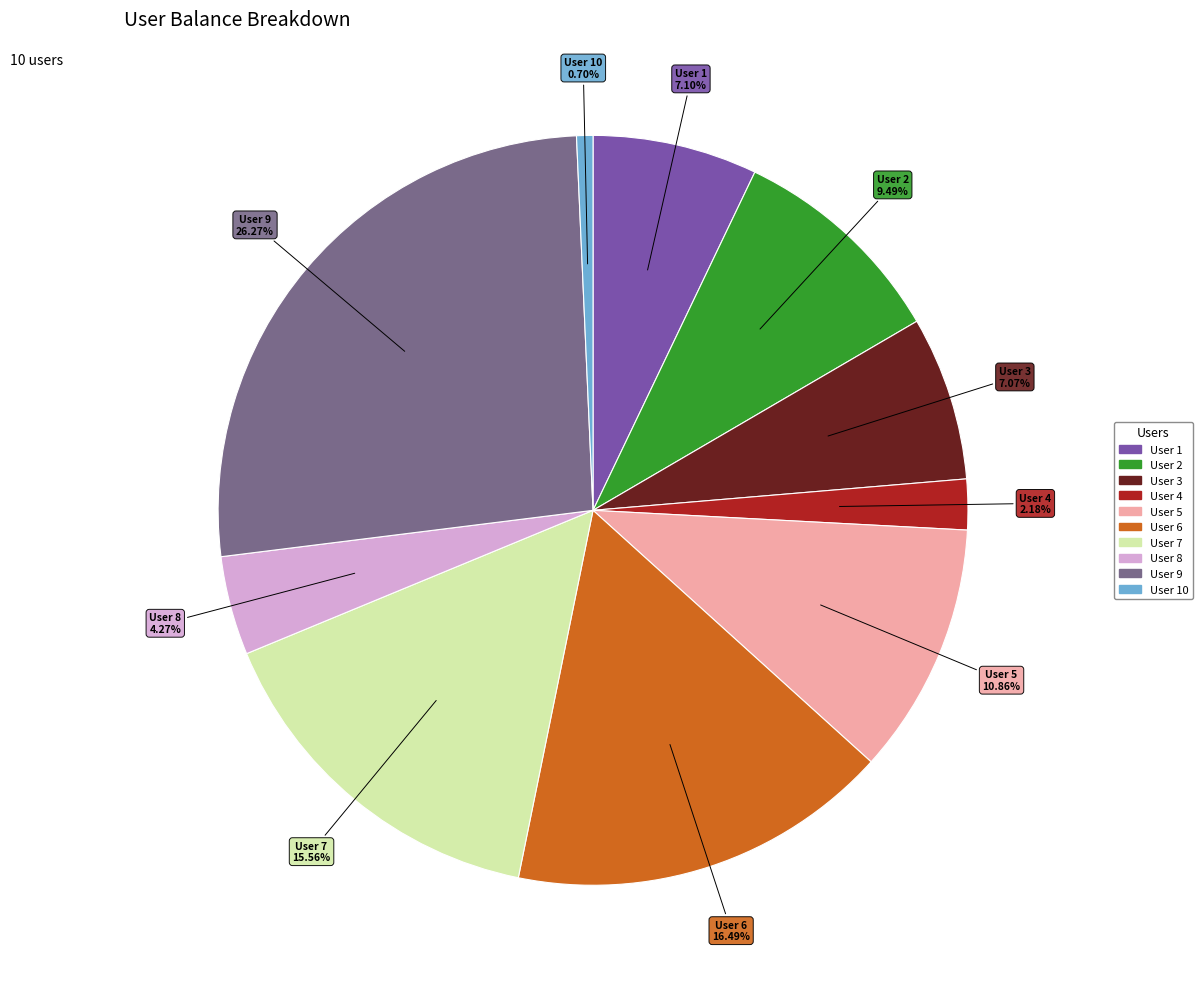

Which slice is the smallest?

User 10